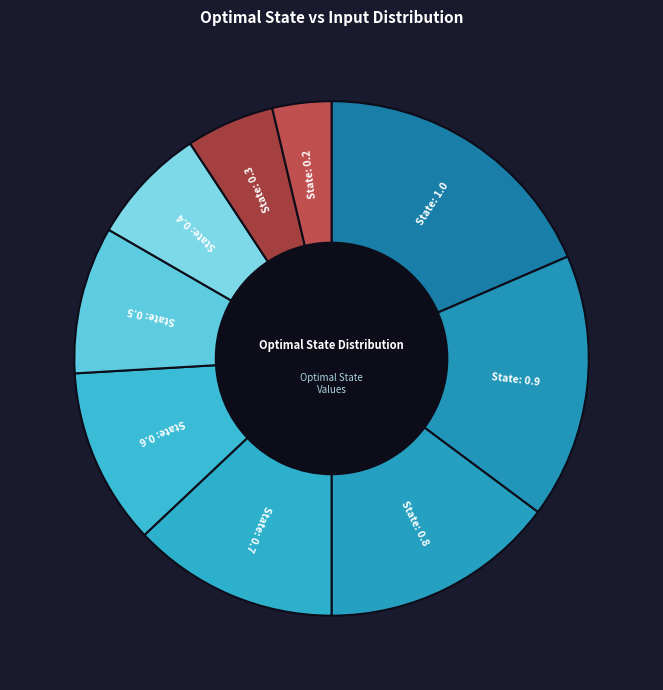

How many segments does this pie chart have?

9